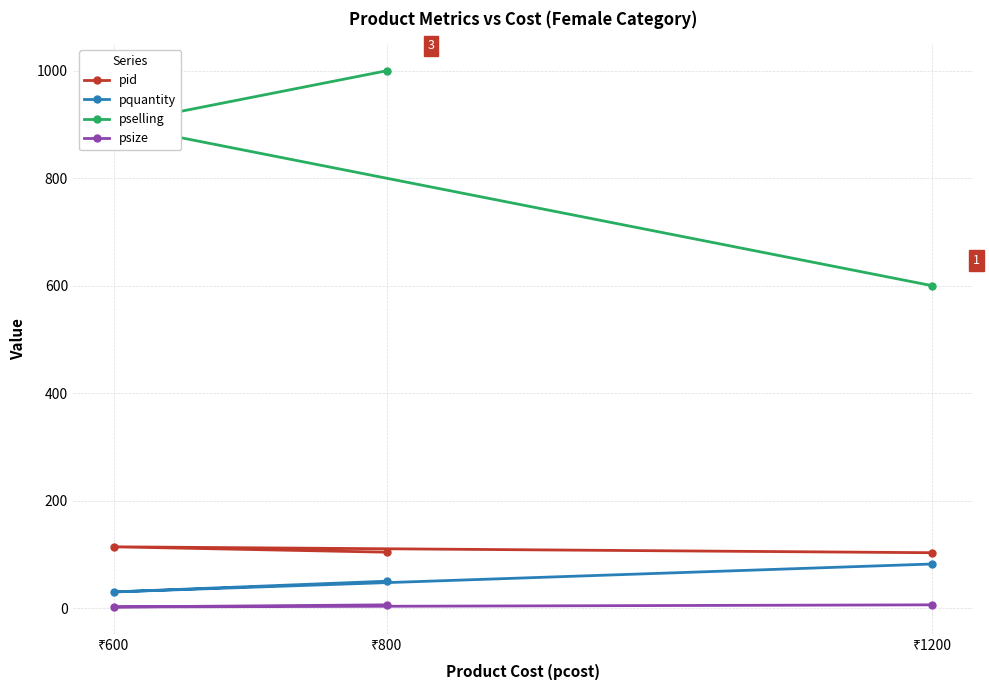

At which label is pquantity closest to 56?

₹800